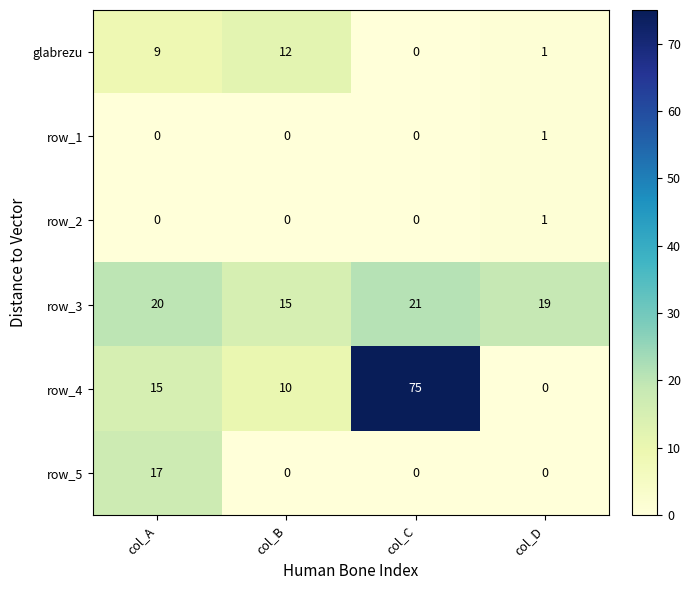

The row_3 series shows 29 at col_C. True or false?

False